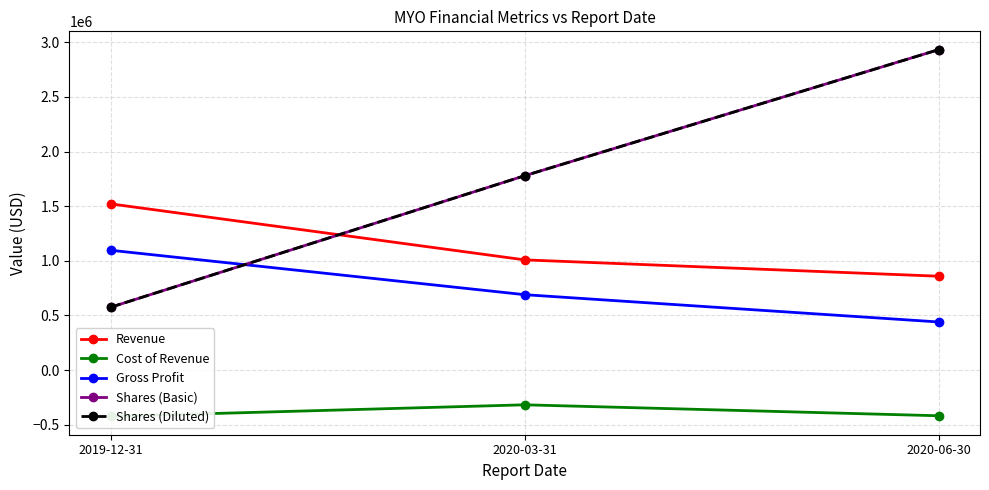

At which label is Gross Profit closest to 767889?

2020-03-31